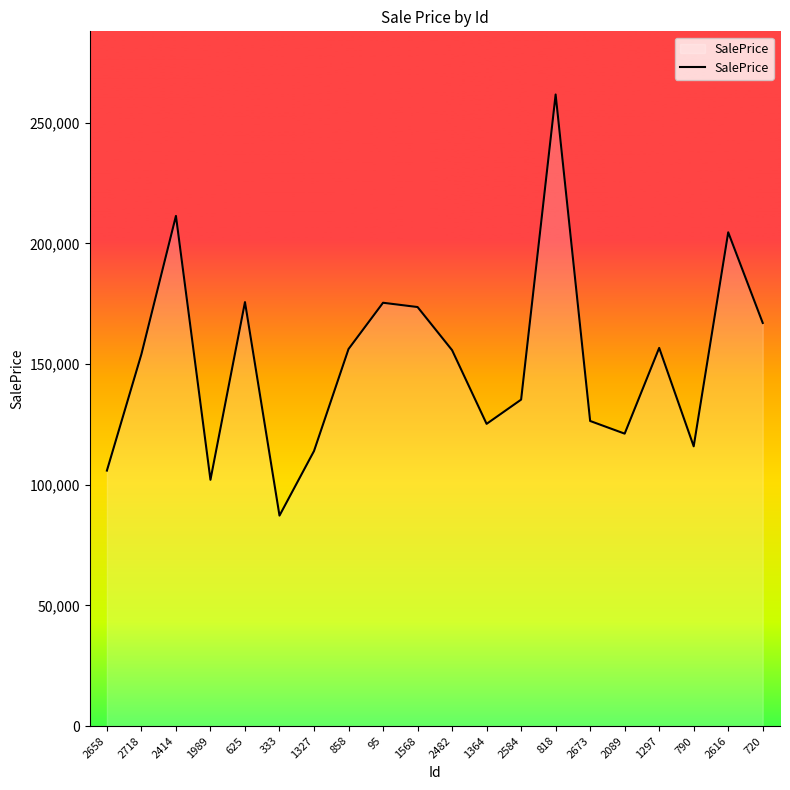

The value at 333 is 87213.9. True or false?

True